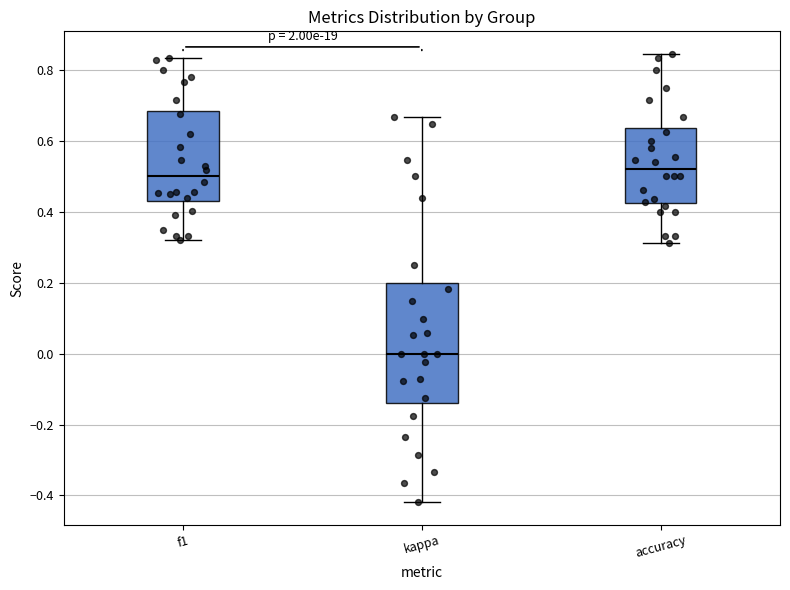

Reading left to right, transcribe this box plot: for each box, give where its median line is, the range the box spans, and where its two whiskers end, as read against the y-axis. The values are not printed on the chart, so give them approximately, as read against the axis.

f1: median 0.50, box 0.44 to 0.68, whiskers 0.32 to 0.84
kappa: median 0.00, box -0.14 to 0.20, whiskers -0.42 to 0.66
accuracy: median 0.52, box 0.42 to 0.64, whiskers 0.32 to 0.84